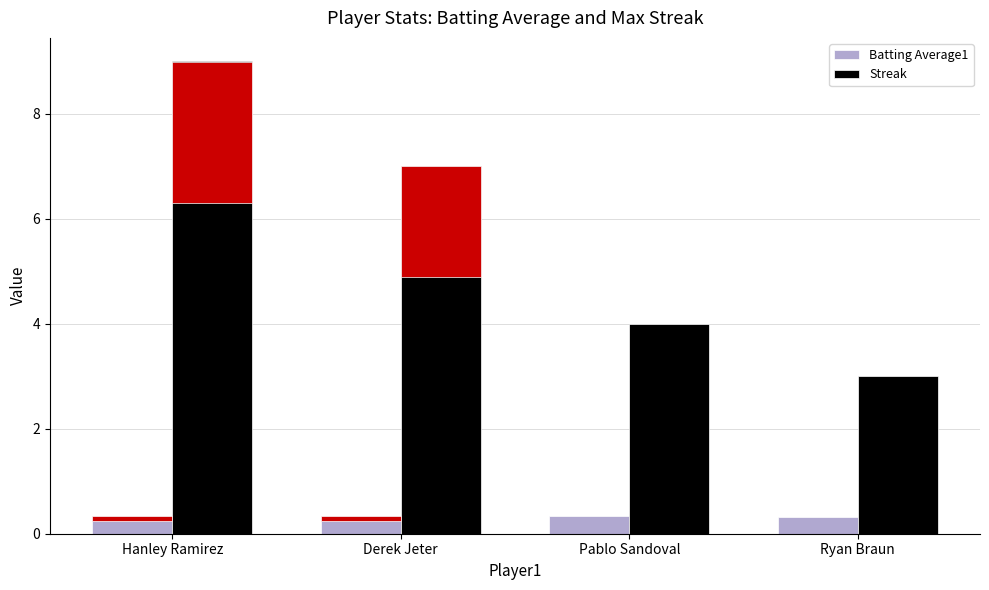

At which label does Streak reach its minimum?

Ryan Braun